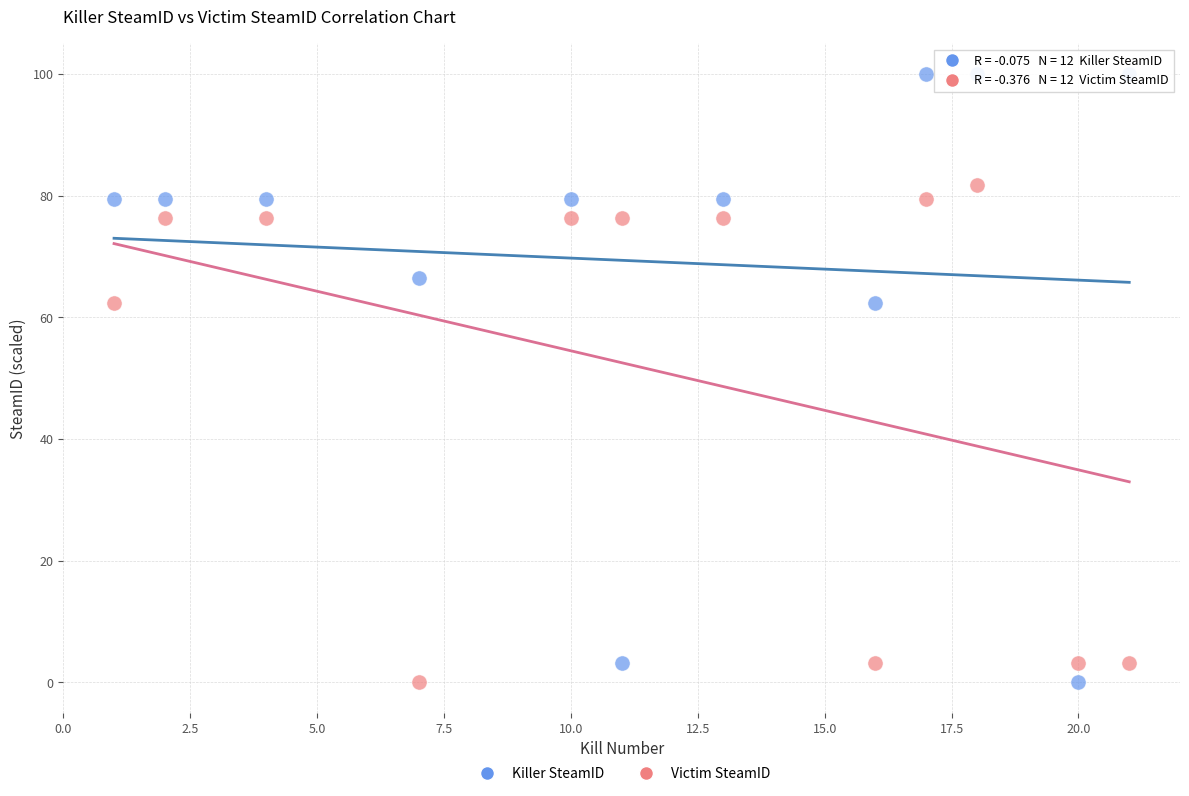

Which series contains the highest Y value?

Killer SteamID